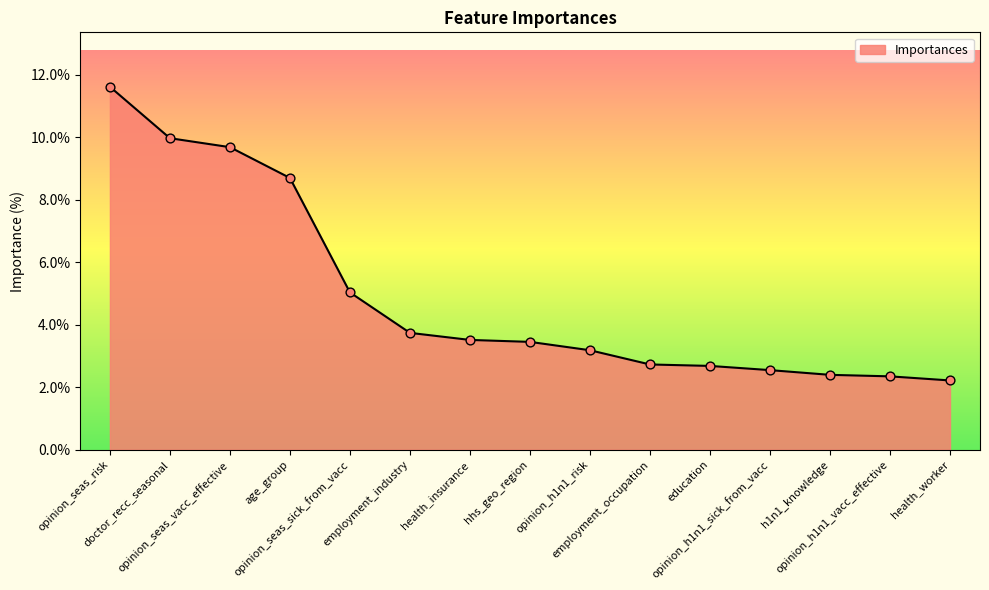

What is the ratio of the value at opinion_h1n1_risk to the value at hhs_geo_region?

0.9